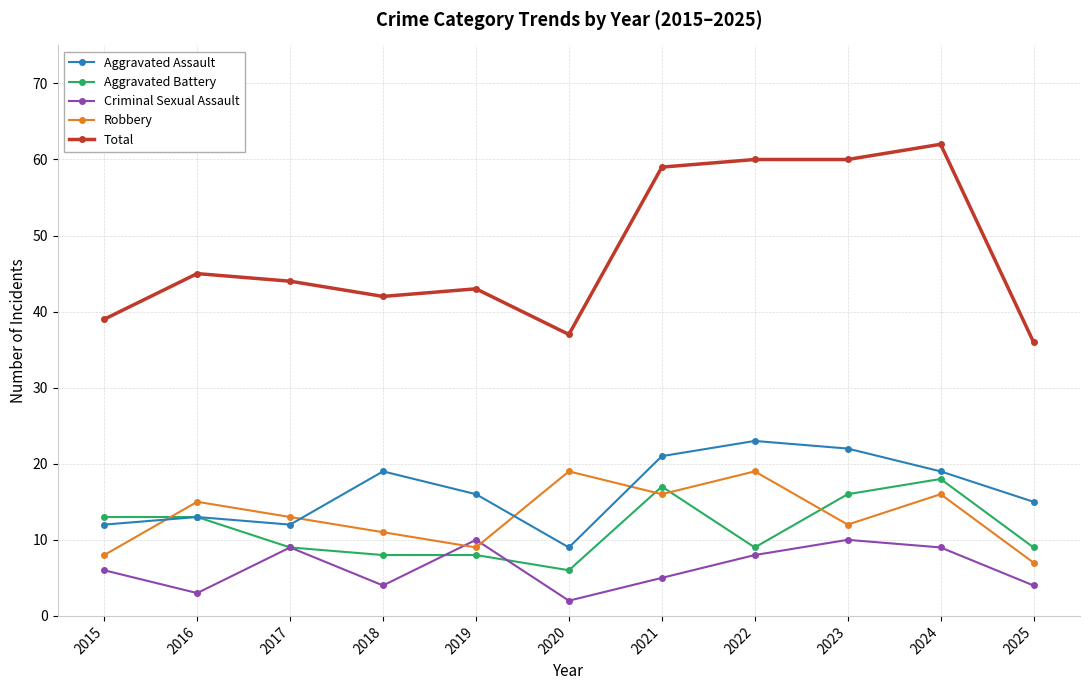

At which label does Aggravated Battery first exceed 9?

2015